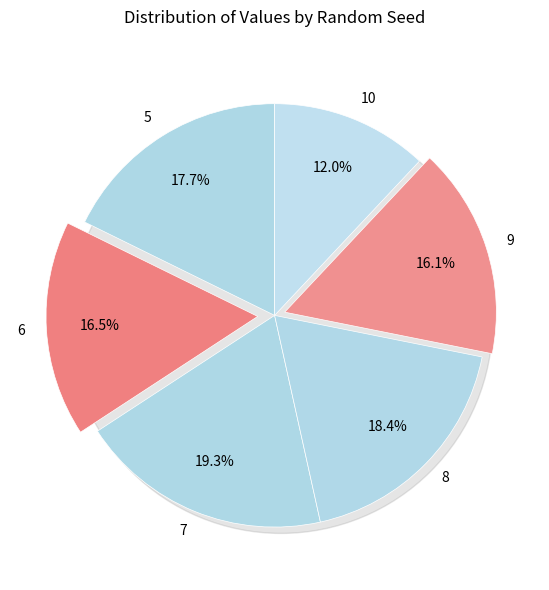

To the nearest percent, what portion does 7 represent?

19%